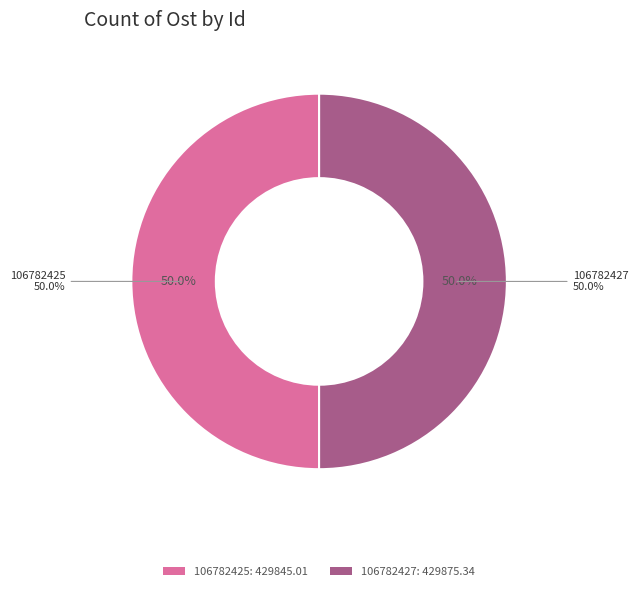

Count the number of slices in the pie.

2